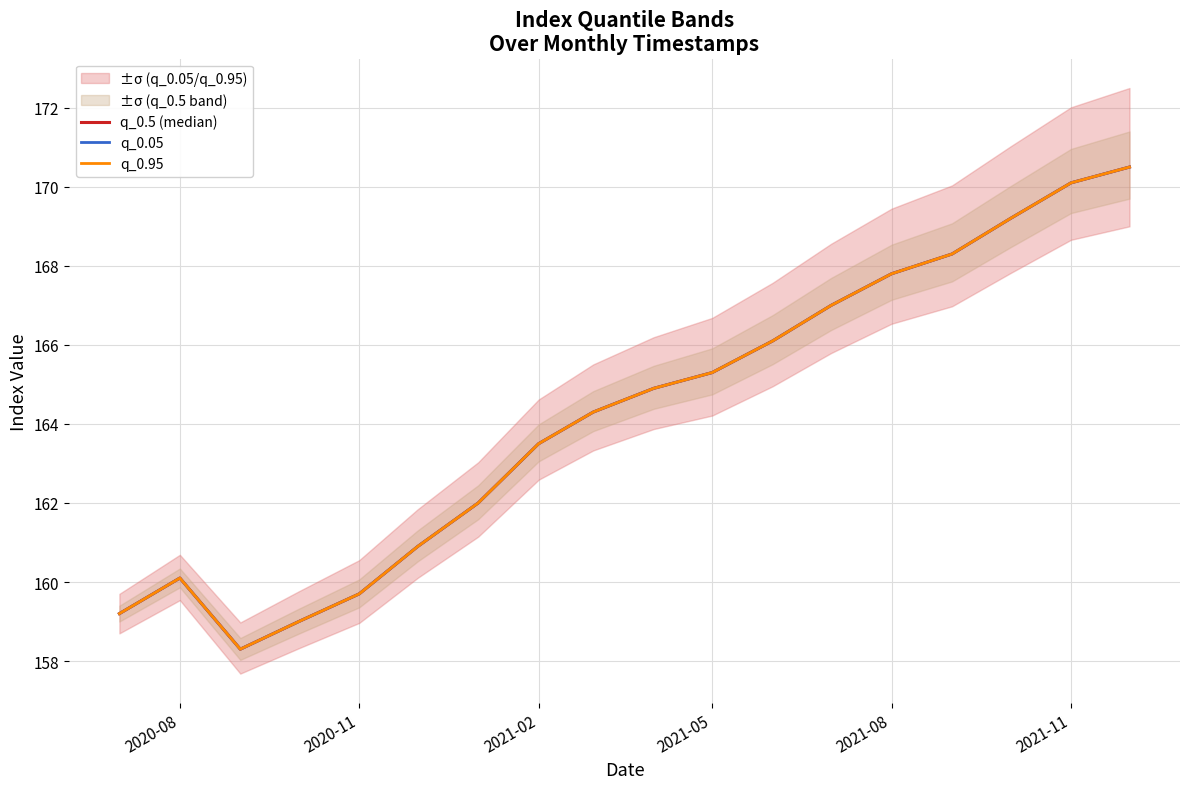

The value of q_0.95 at 2021-08 is 49.9. True or false?

False